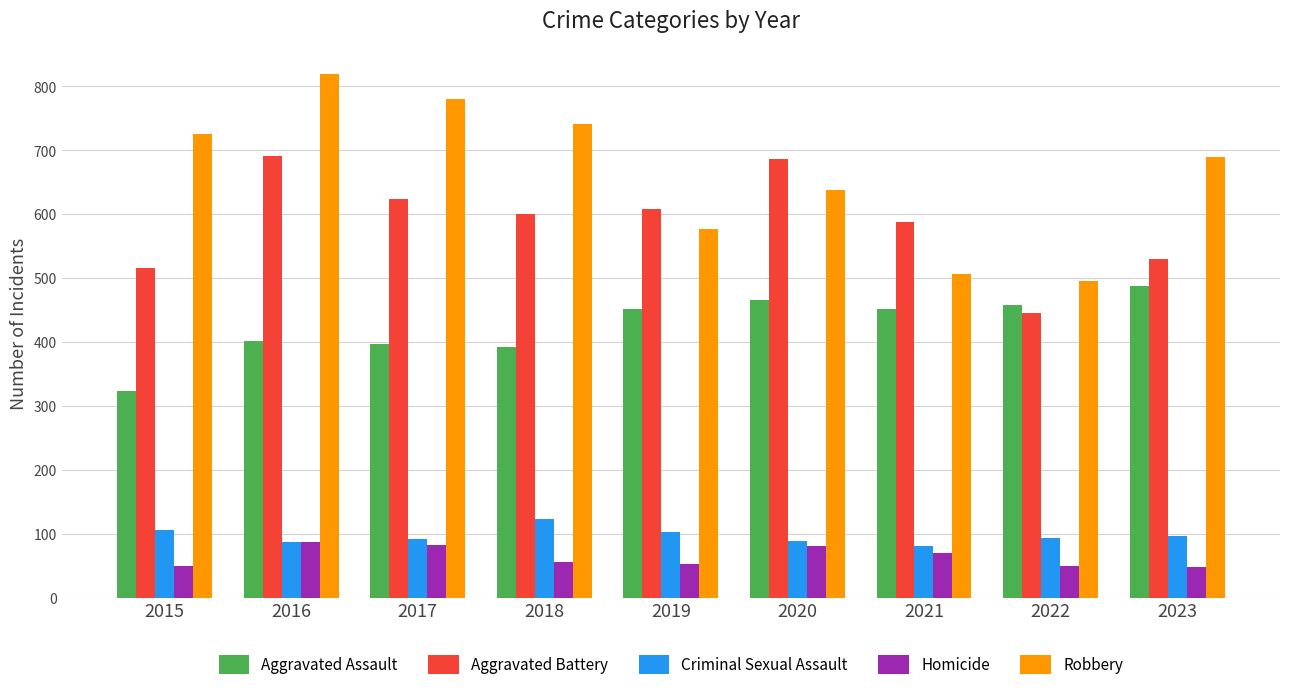

What is the lowest value of the Homicide series?

48